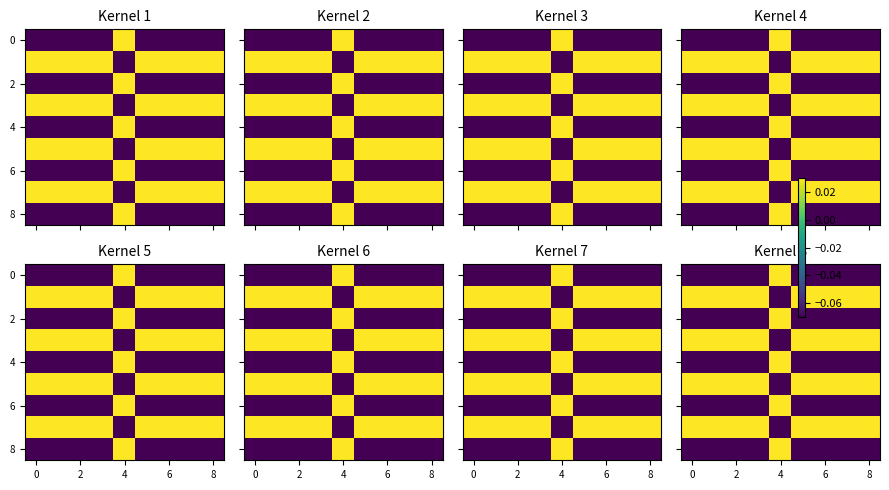

What is the total value across all series at 6?

-1.0